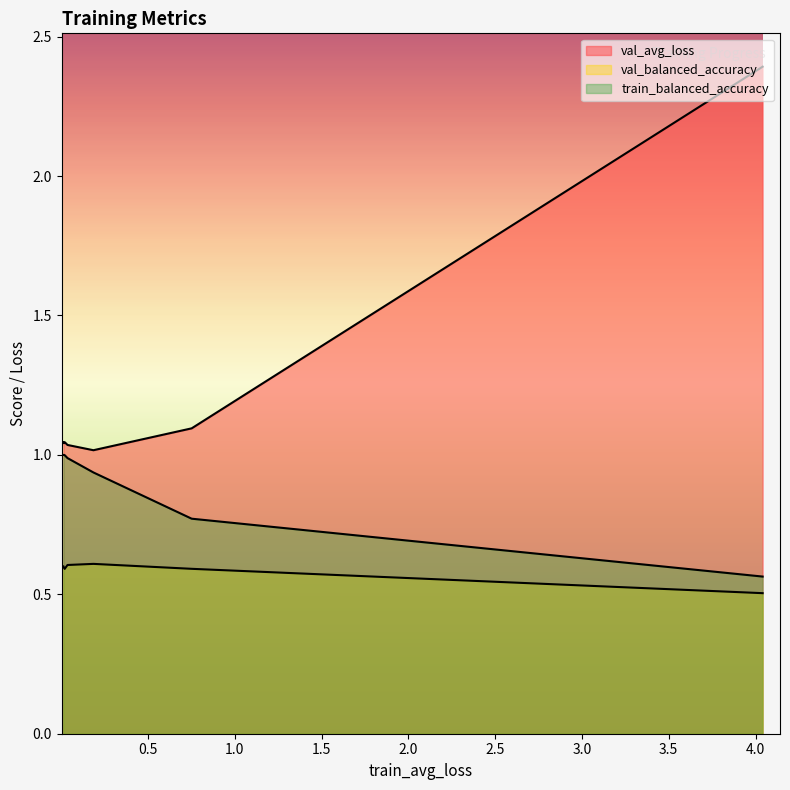

True or false: val_balanced_accuracy has more than 0 interior local peaks.

True